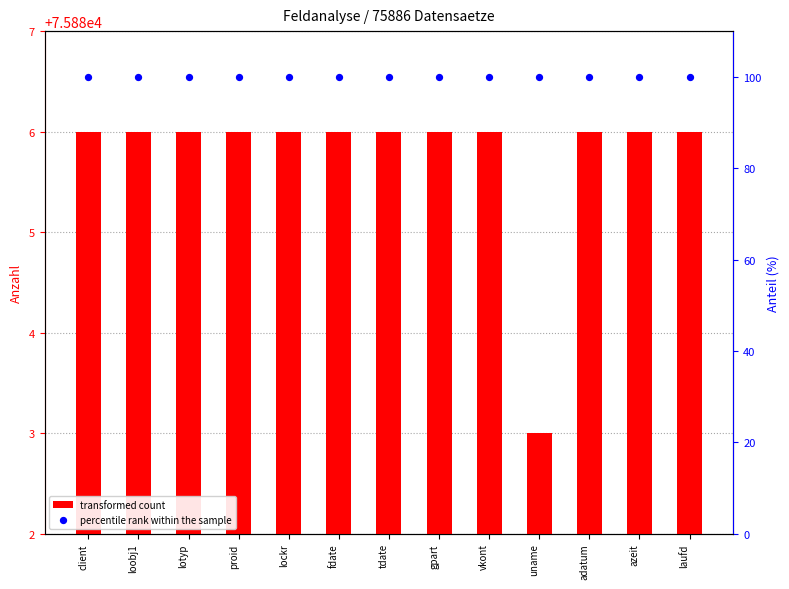

Which series contains the highest Y value?

transformed count